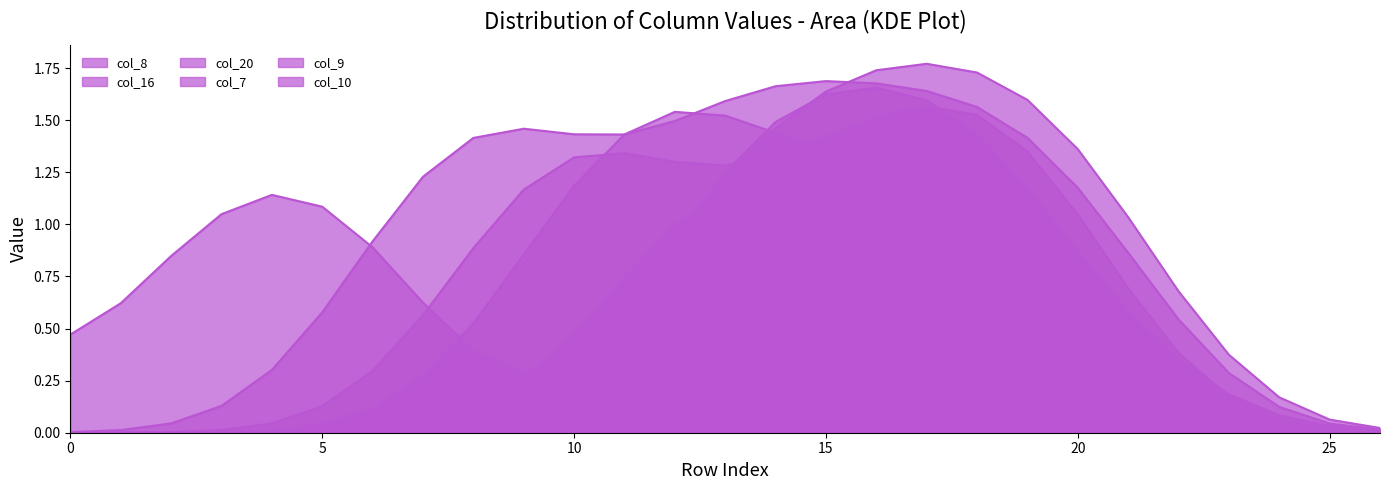

True or false: col_9 has more than 1 points higher than both neighbors.

False